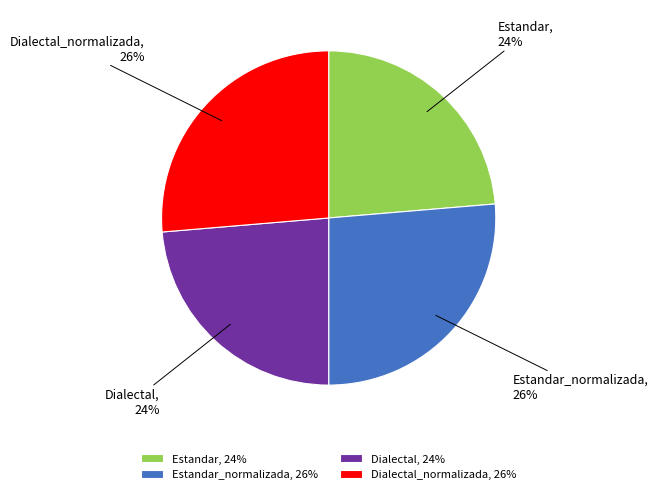

Do Dialectal_normalizada, 26% and Estandar_normalizada, 26% together represent more than half of the pie?

Yes